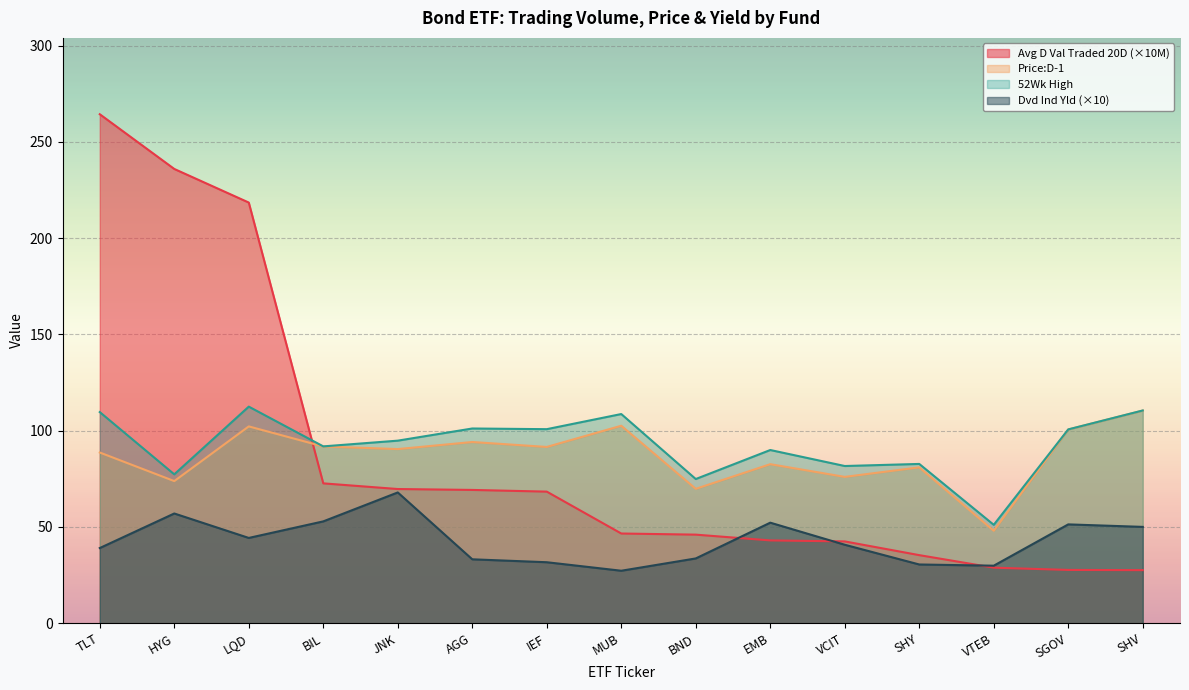

Reading right to left, extract all data points from this chart.

Avg D Val Traded 20D: 27.6	27.7	28.9	35.4	42.5	43.0	46.0	46.6	68.4	69.2	69.7	72.6	218.5	236.0	264.4
Price:D-1: 110.5	100.6	48.0	81.0	76.0	82.6	69.8	102.6	91.6	94.1	90.5	91.8	102.2	73.8	88.7
52Wk High: 110.5	100.7	51.1	82.7	81.7	90.0	74.9	108.7	100.8	101.2	94.8	91.9	112.5	77.3	109.7
Dvd Ind Yld: 50.0	51.3	29.9	30.5	40.8	52.2	33.7	27.3	31.7	33.2	67.9	52.9	44.3	57.0	39.0